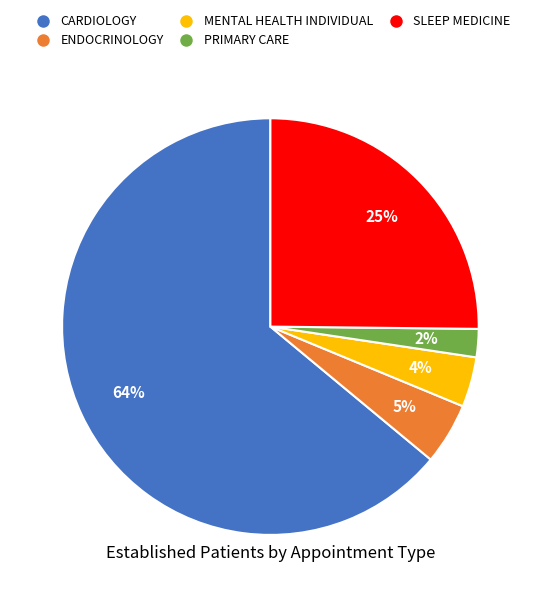

To the nearest percent, what is the difference between the largest and smallest slice percentages?

62%